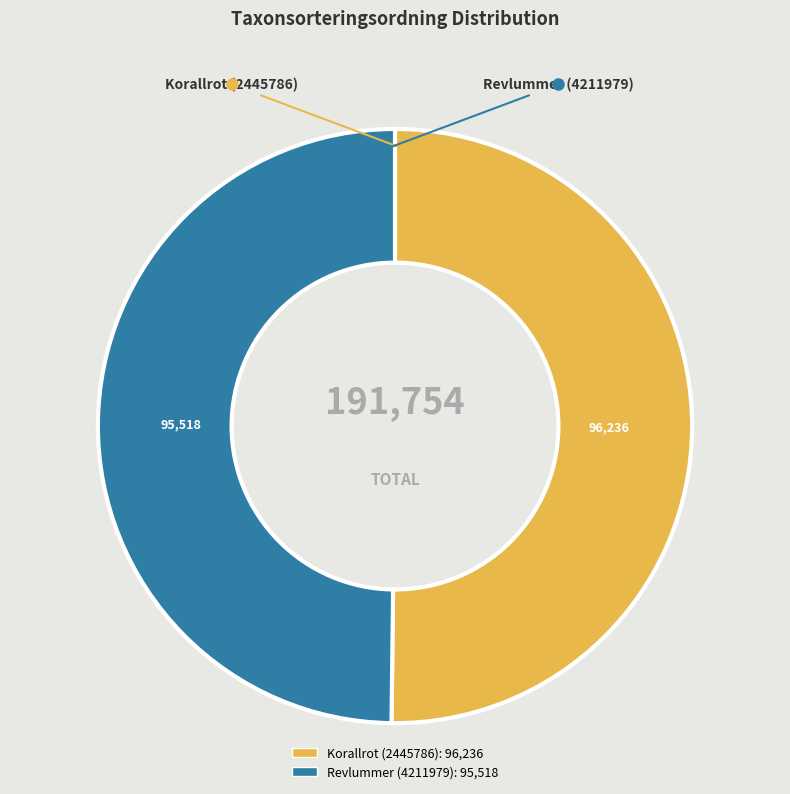

Is the sum of Korallrot (2445786) and Revlummer (4211979) greater than half?

Yes